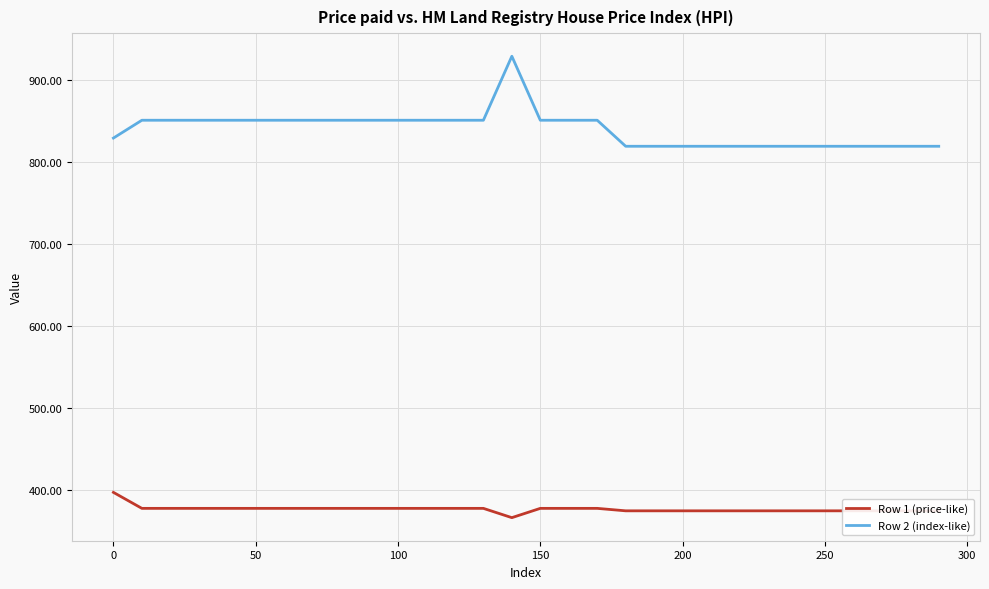

How many values in the Row 1 (price-like) series exceed 378?

17